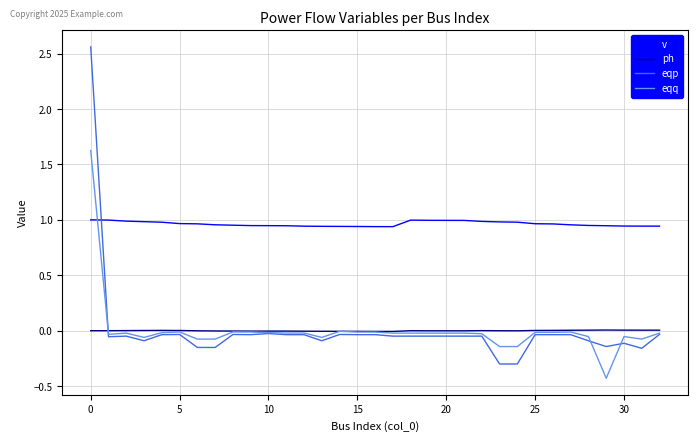

Which series has the widest spread of values?

eqp